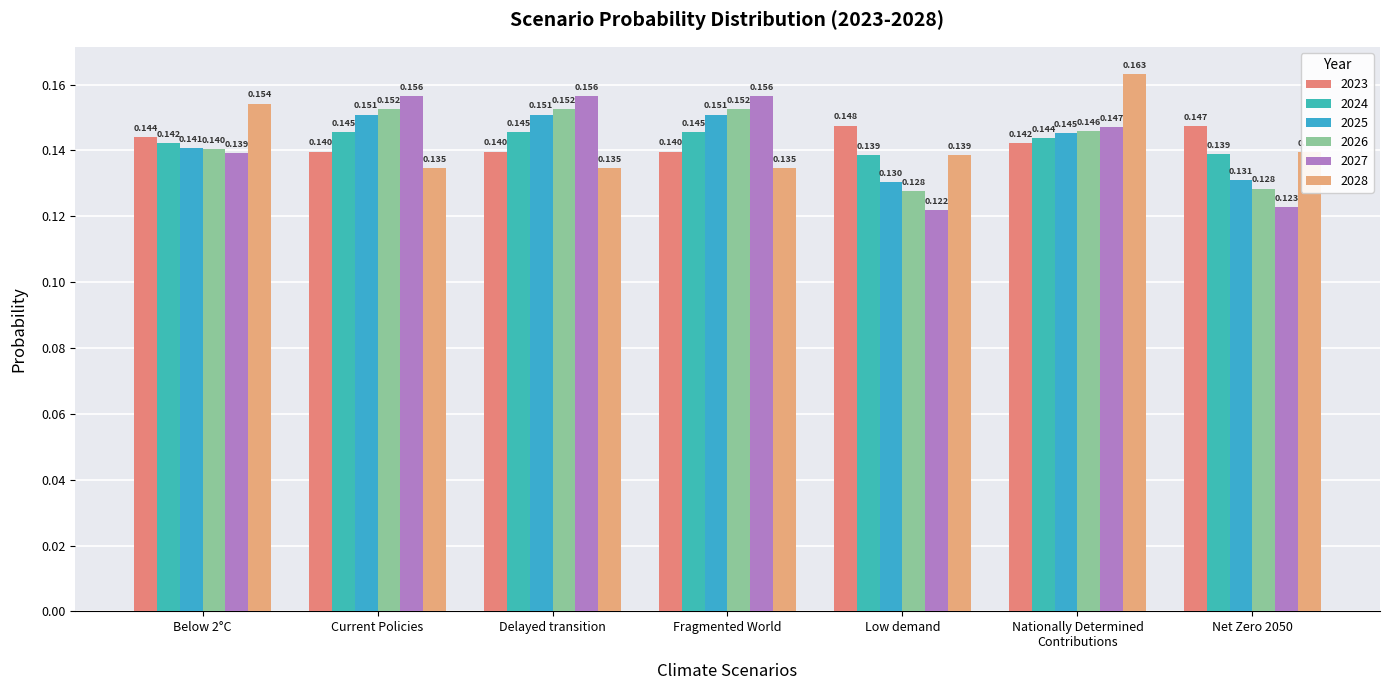

What are all the series names shown in the legend?

2023, 2024, 2025, 2026, 2027, 2028